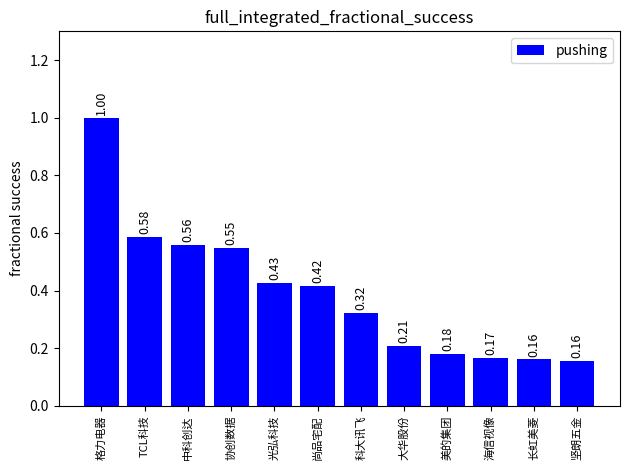

What position from the right is 协创数据?

9